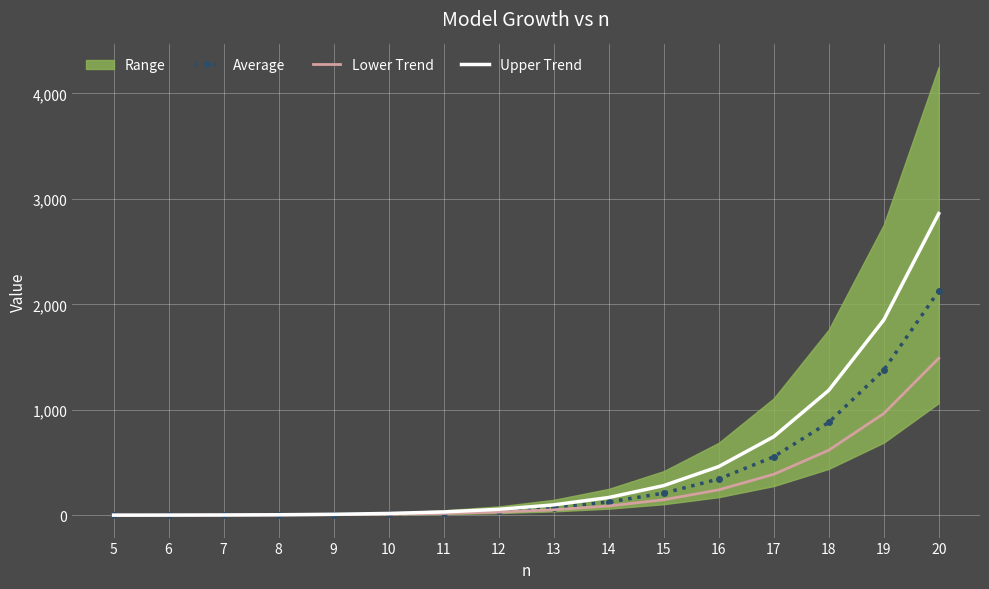

Reading left to right, list all the values displayed in this chart.

Average: 0.3	0.7	1.5	3.2	6.4	12.3	23.0	41.5	72.8	124.6	208.8	343.1	553.8	879.7	1376.9	2126.0
Lower Trend: 0.2	0.5	1.0	2.2	4.5	8.6	16.1	29.0	51.0	87.3	146.2	240.2	387.7	615.8	963.8	1488.2
Upper Trend: 0.3	0.8	2.0	4.2	8.5	16.5	30.8	55.6	97.7	167.4	280.5	460.8	744.3	1183.7	1851.4	2860.4